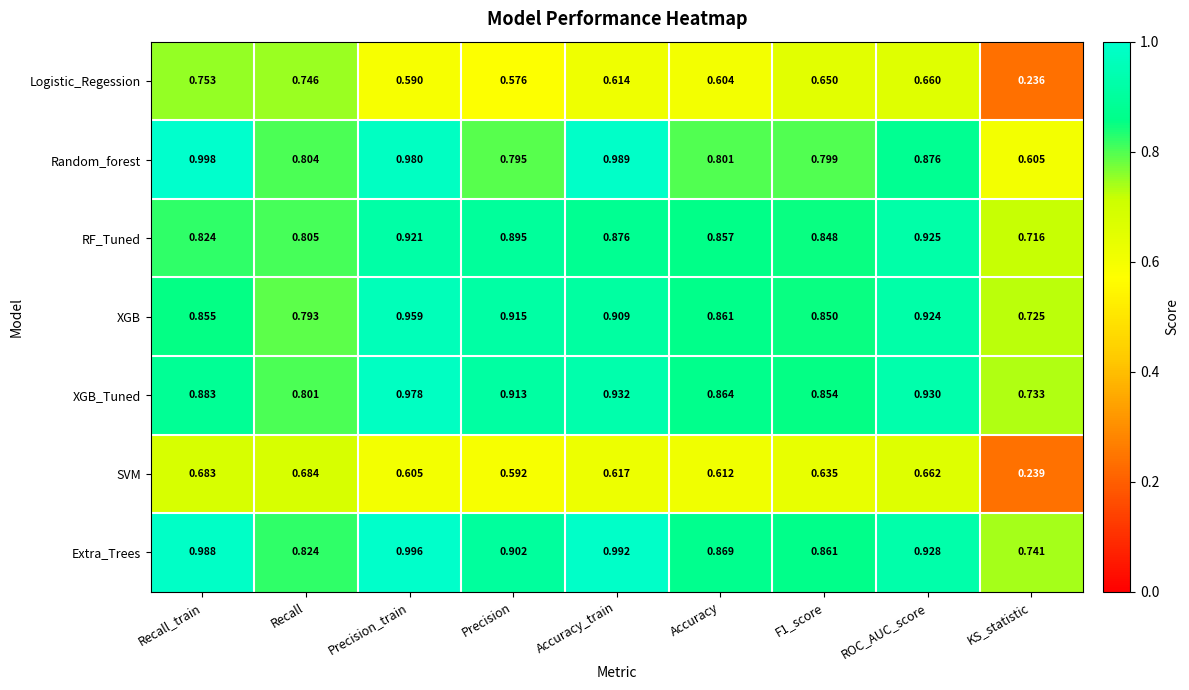

At which label is RF_Tuned closest to 0?

KS_statistic